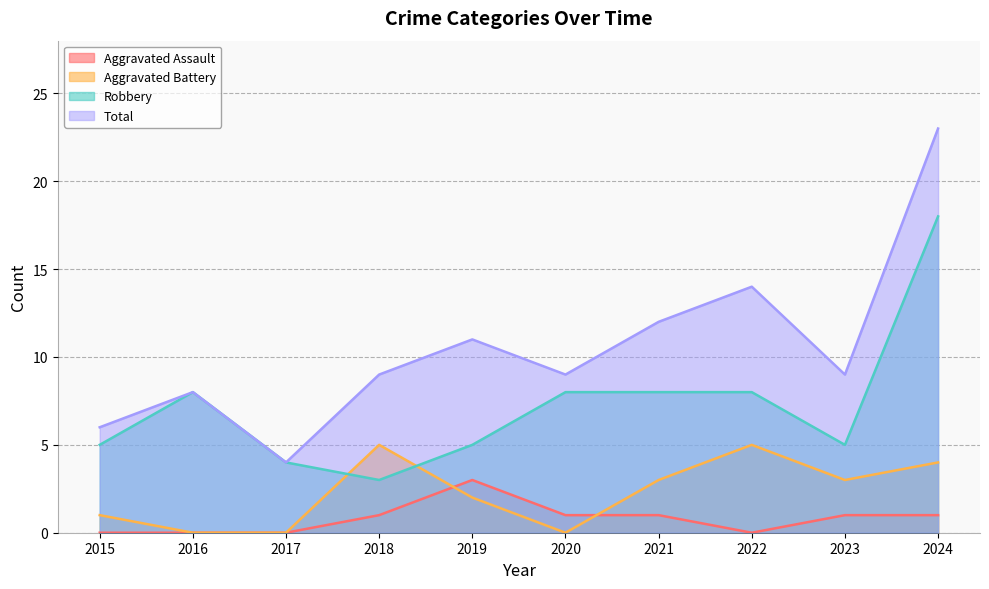

True or false: Aggravated Battery and Total intersect in this chart.

False